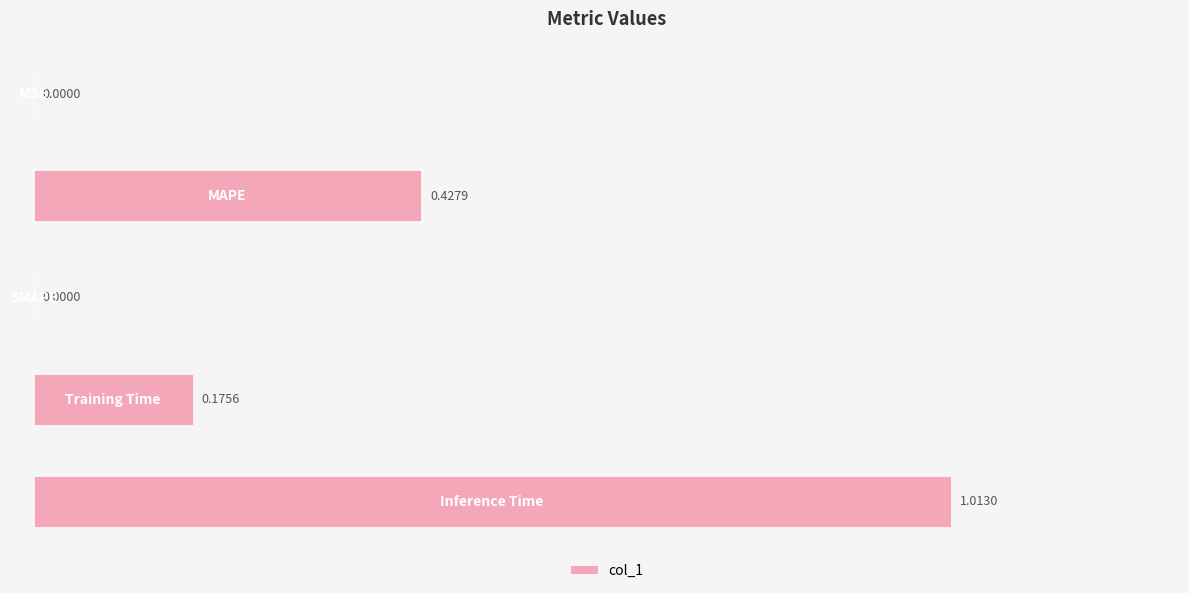

Are the bars horizontal?

Yes